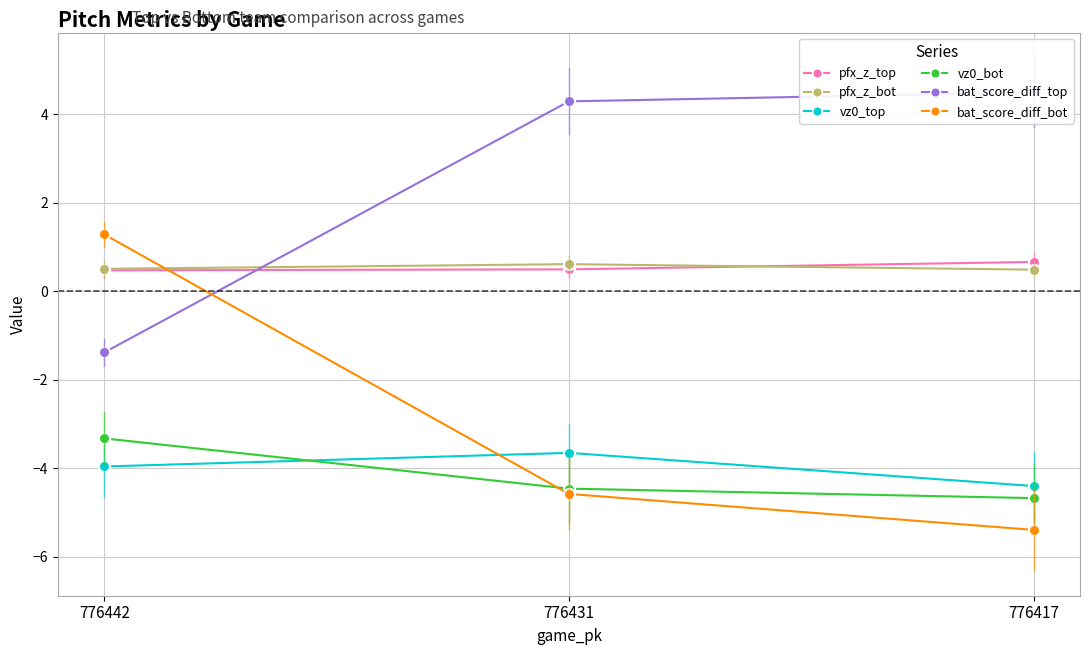

What value does the bat_score_diff_bot series have at 776442?

1.3